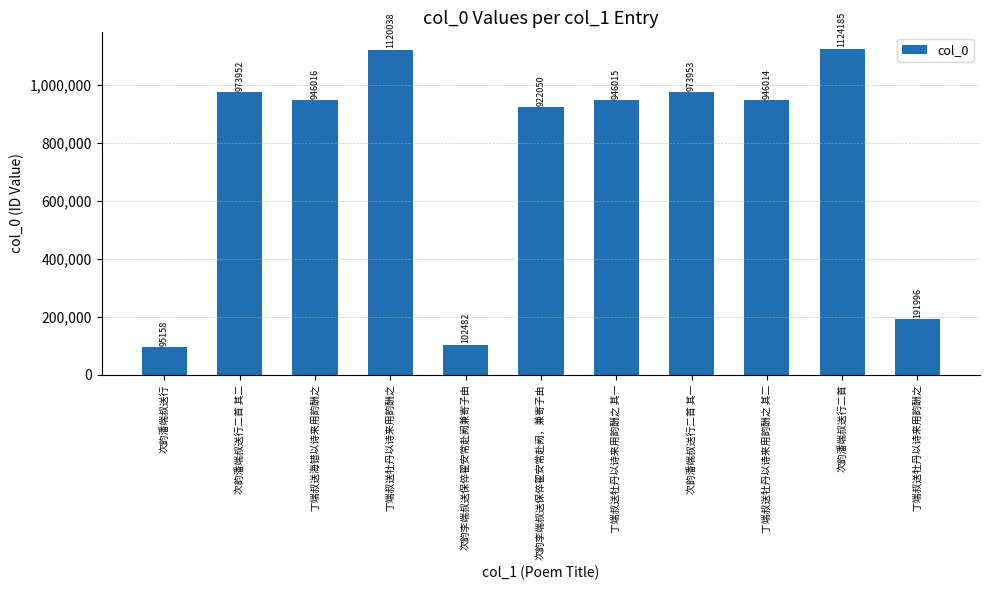

How many data points are less than 946015?

5